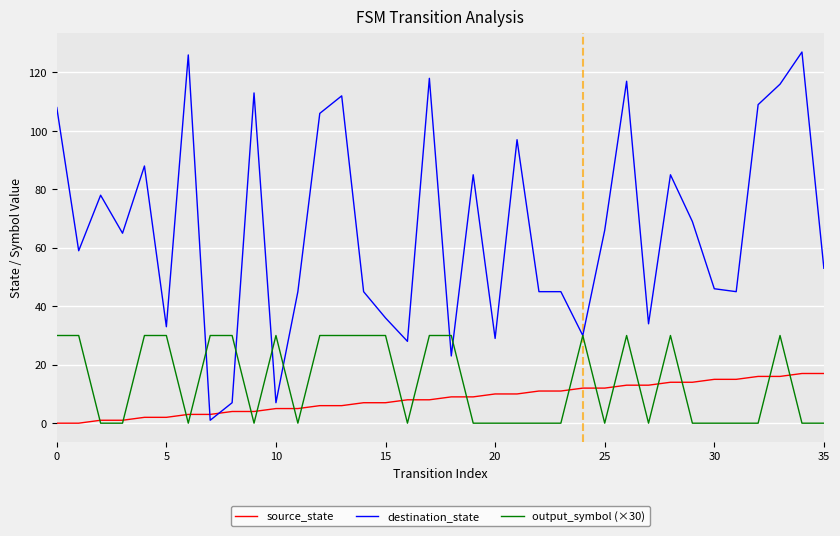

After their last crossing, which series has the higher values: source_state or destination_state?

destination_state